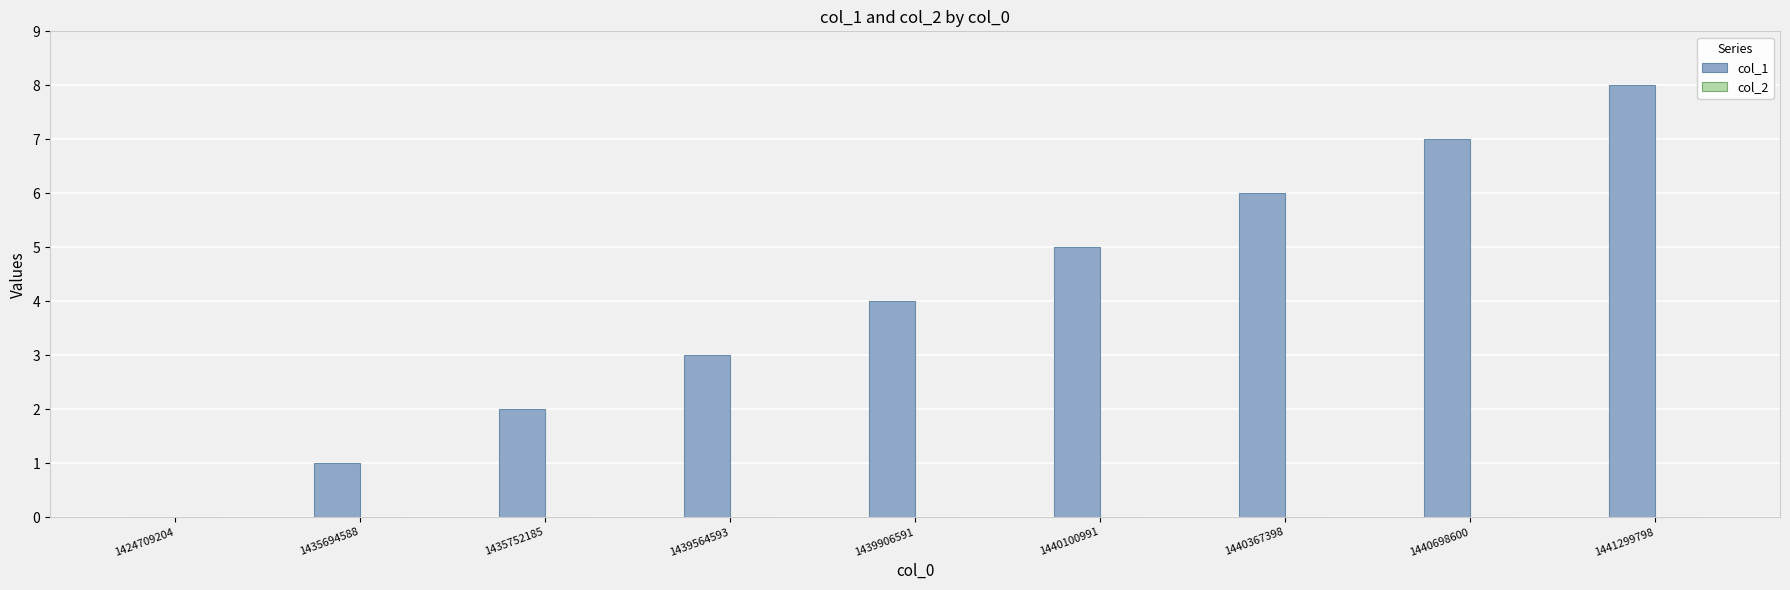

Is it true that the value at 1439564593 is 2?

False